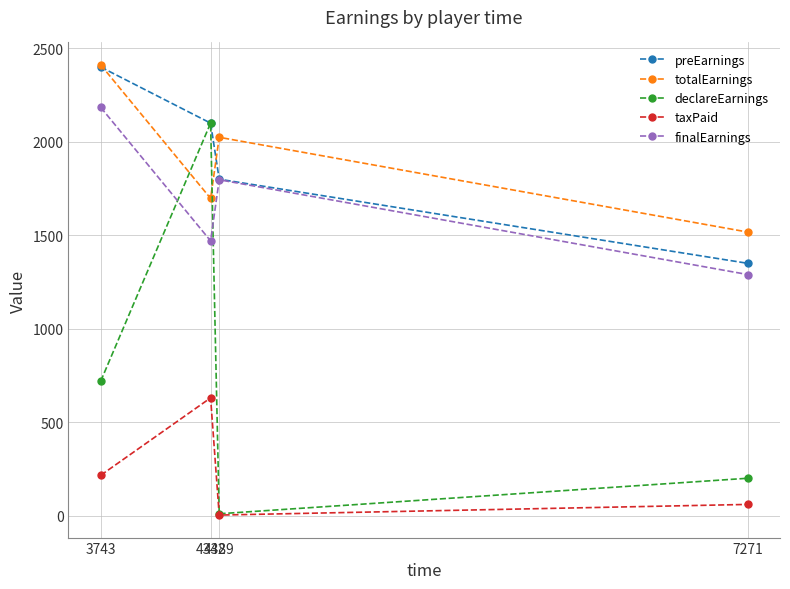

In finalEarnings, how many points are higher than both neighbors (excluding endpoints)?

1